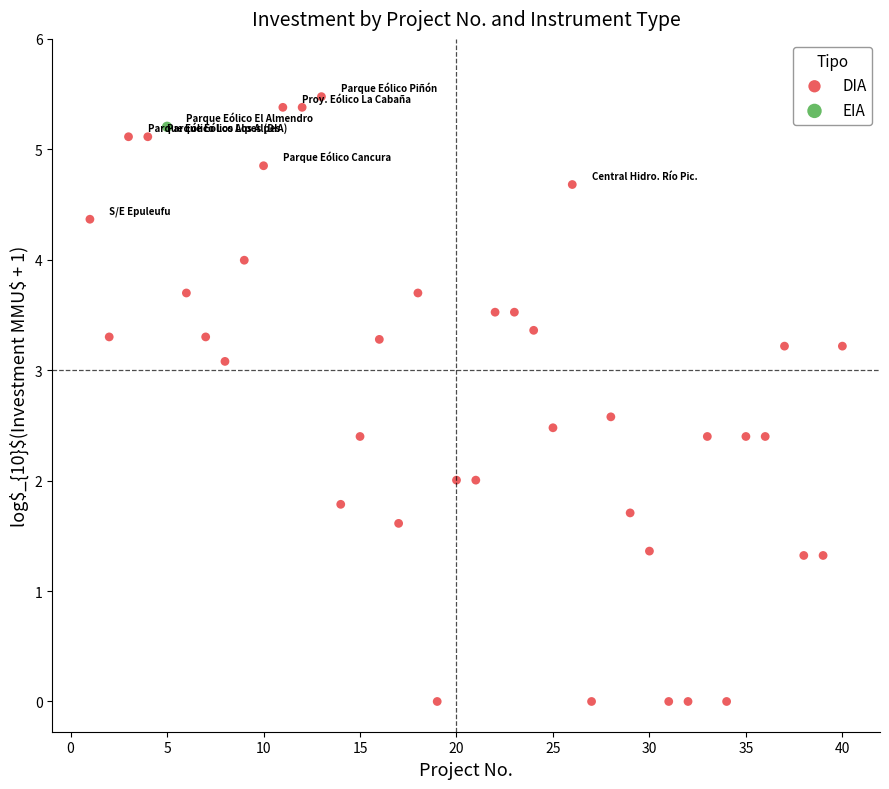

What are all the series names shown in the legend?

DIA, EIA